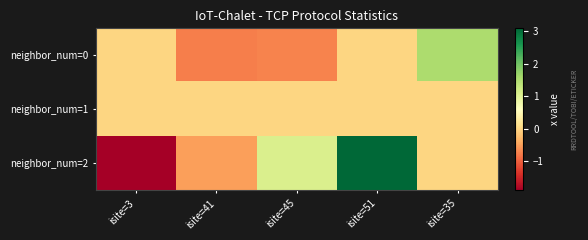

What is the difference between the highest and lowest values at isite=35?

1.5